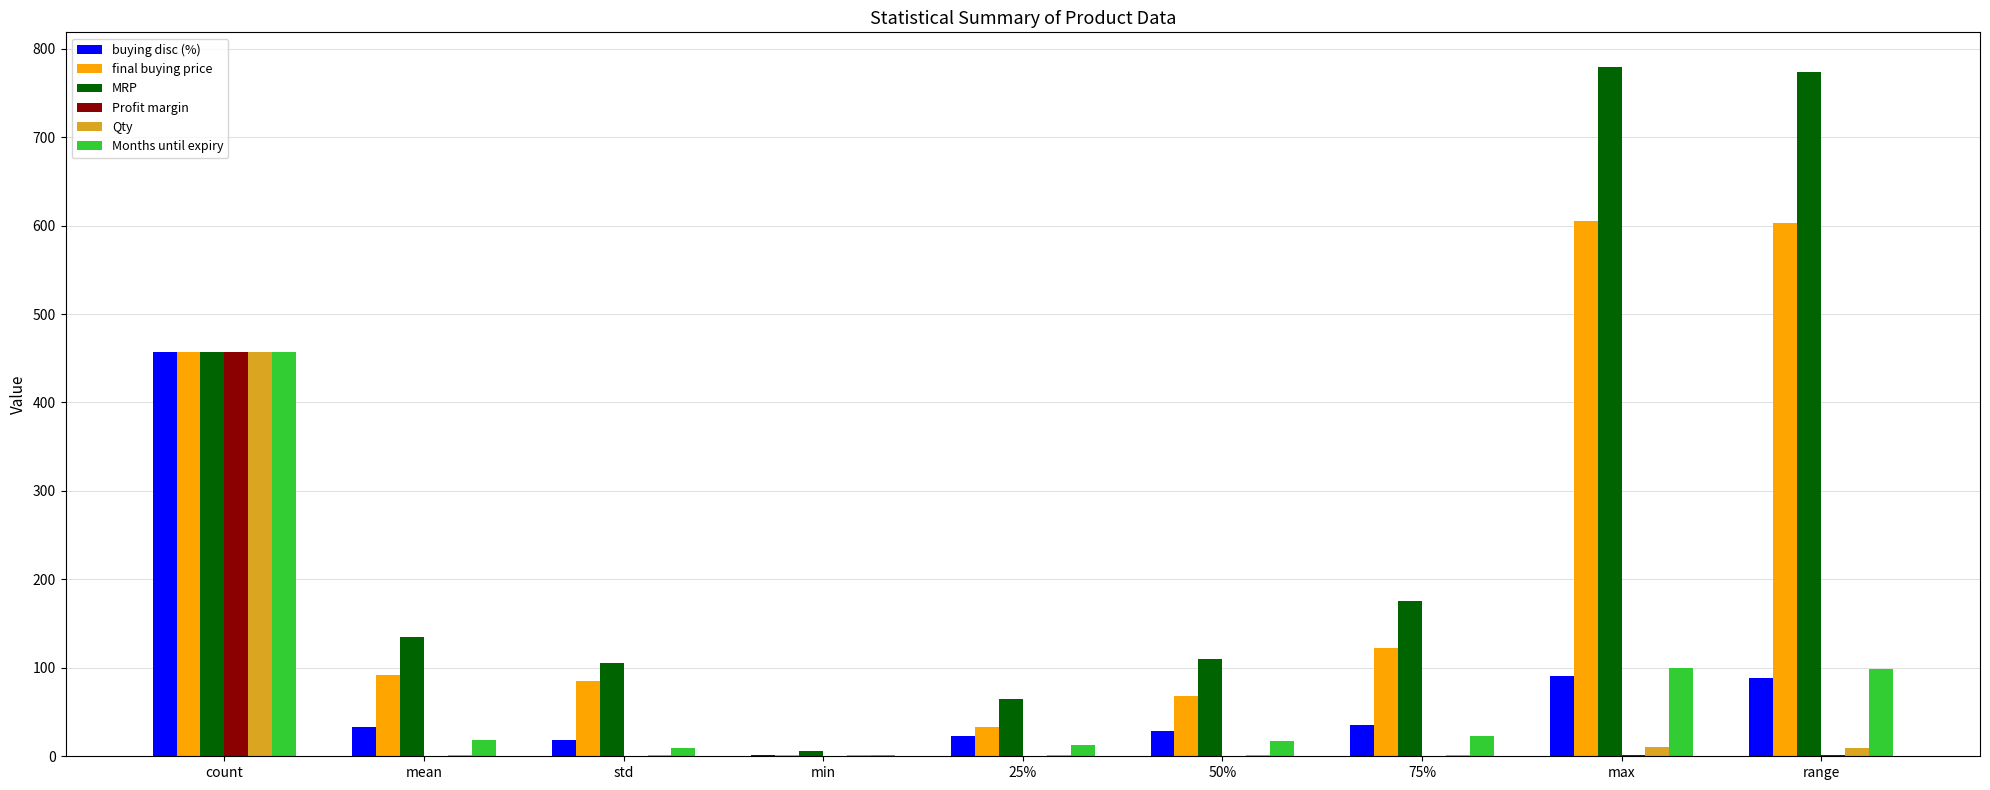

Are the bars horizontal?

No